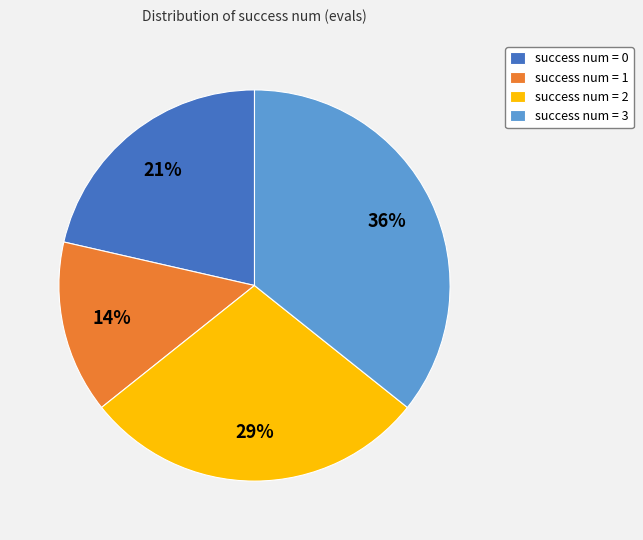

Is it true that success num = 3 is 36% of the pie?

True